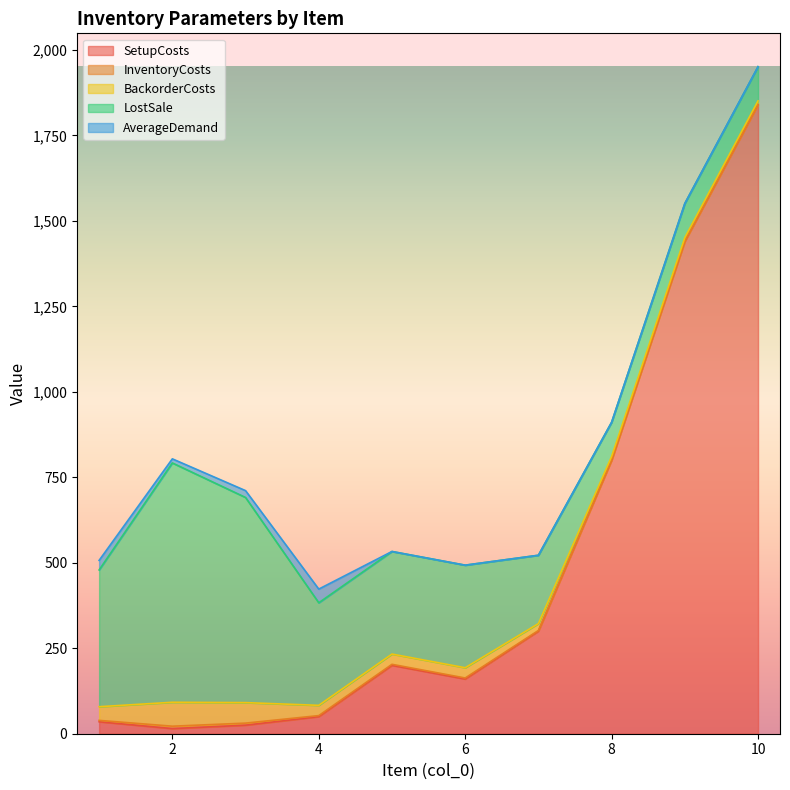

True or false: AverageDemand has a value of 0 at 7.

True